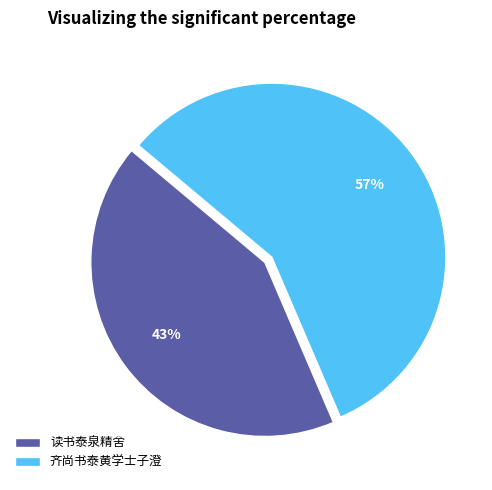

Which category accounts for the majority?

齐尚书泰黄学士子澄